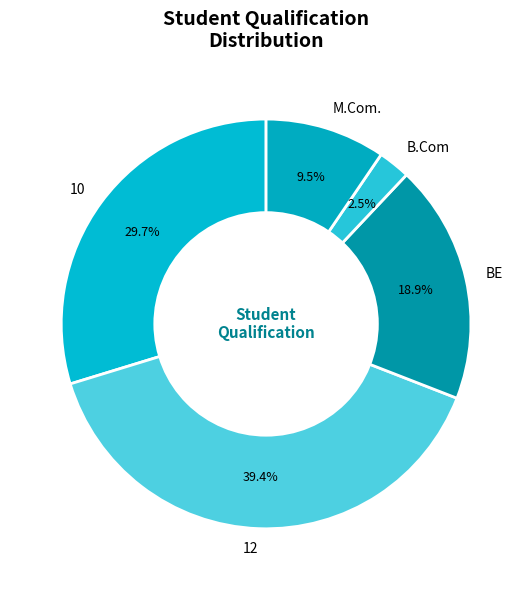

Which slice is the smallest?

B.Com